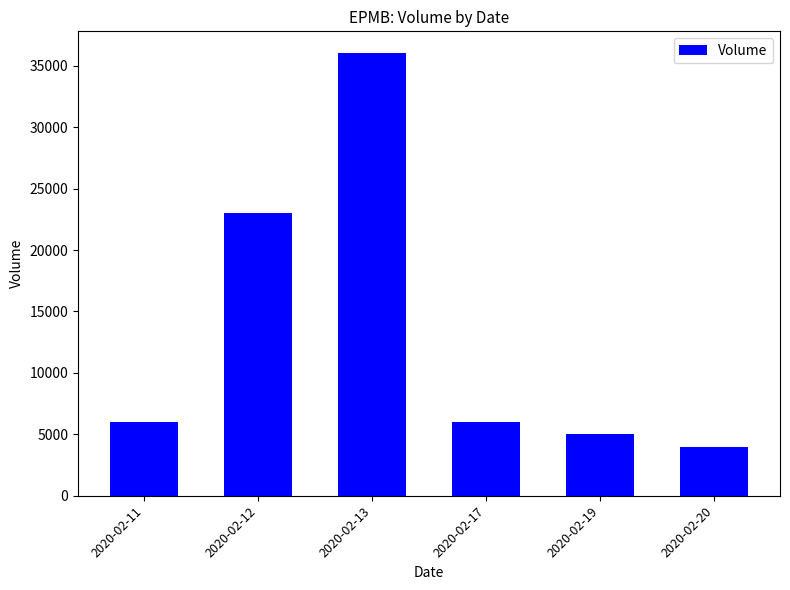

Does the chart contain any negative values?

No